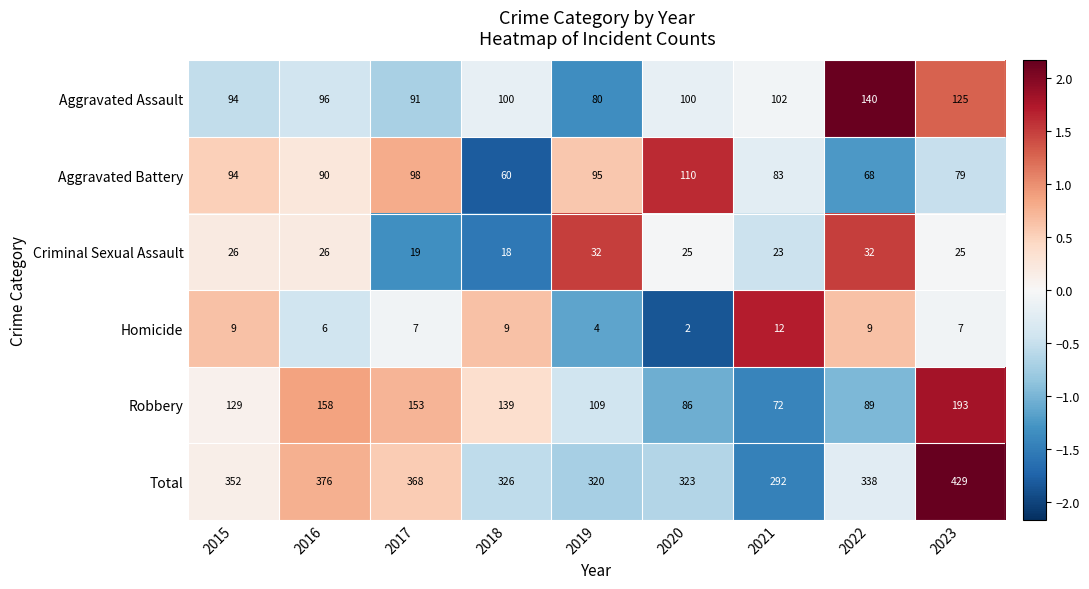

At how many categories does at least one series exceed 249?

9